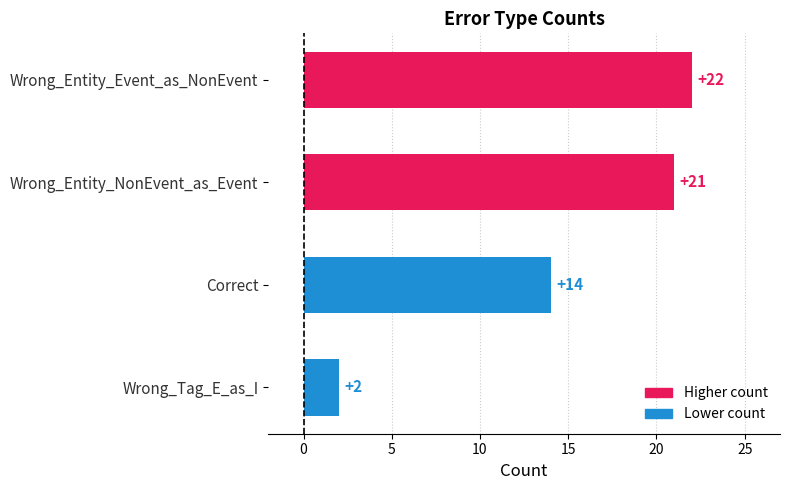

What is the label of the 3rd bar from the bottom?

Wrong_Entity_NonEvent_as_Event